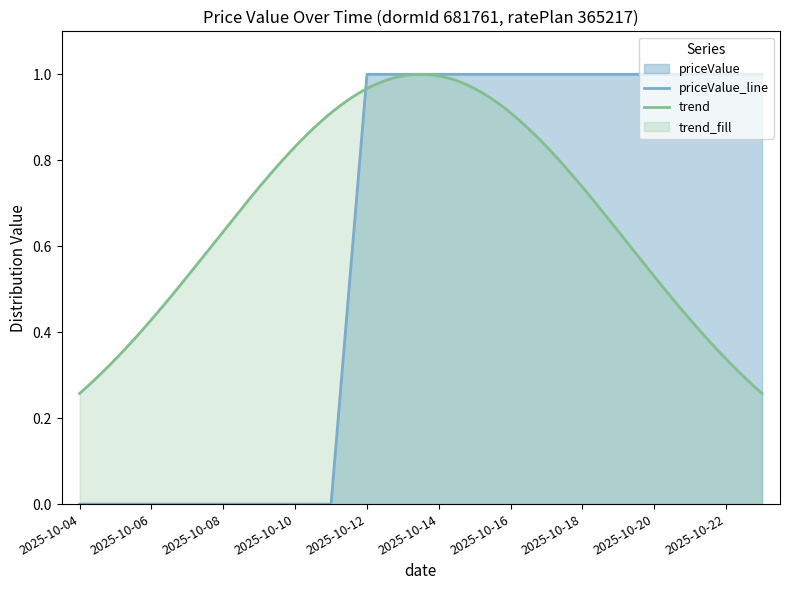

Reading left to right, extract all data points from this chart.

2025-10-04=0.0	2025-10-05=0.0	2025-10-06=0.0	2025-10-07=0.0	2025-10-08=0.0	2025-10-09=0.0	2025-10-10=0.0	2025-10-11=0.0	2025-10-12=1.0	2025-10-13=1.0	2025-10-14=1.0	2025-10-15=1.0	2025-10-16=1.0	2025-10-17=1.0	2025-10-18=1.0	2025-10-19=1.0	2025-10-20=1.0	2025-10-21=1.0	2025-10-22=1.0	2025-10-23=1.0